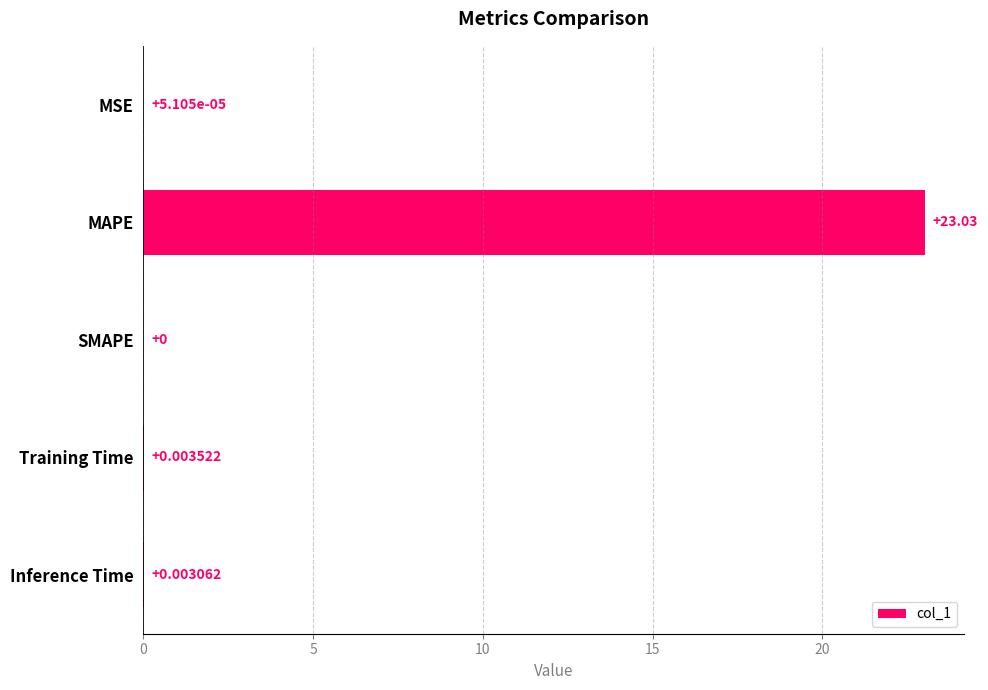

Are the bars grouped side by side (vs. stacked)?

No